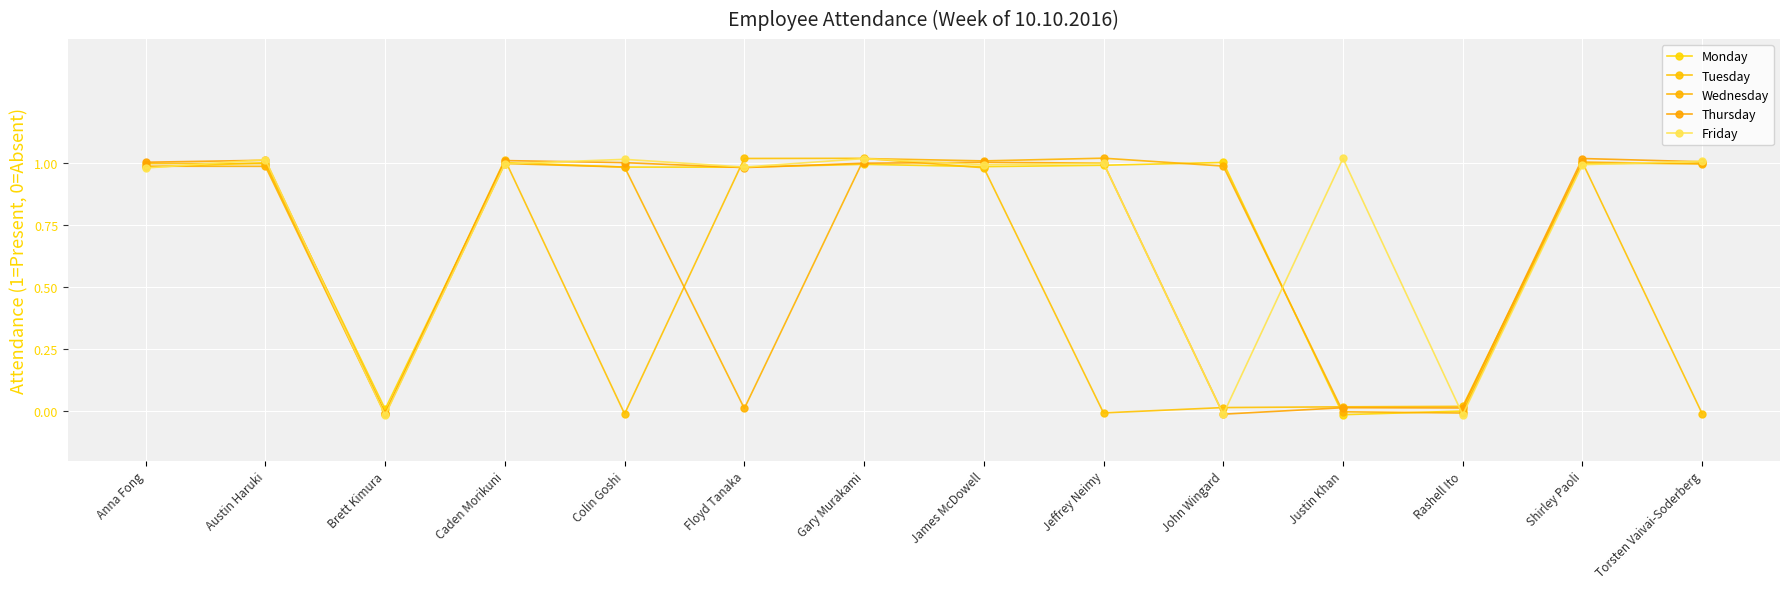

Where is the first local maximum for Monday?

Austin Haruki